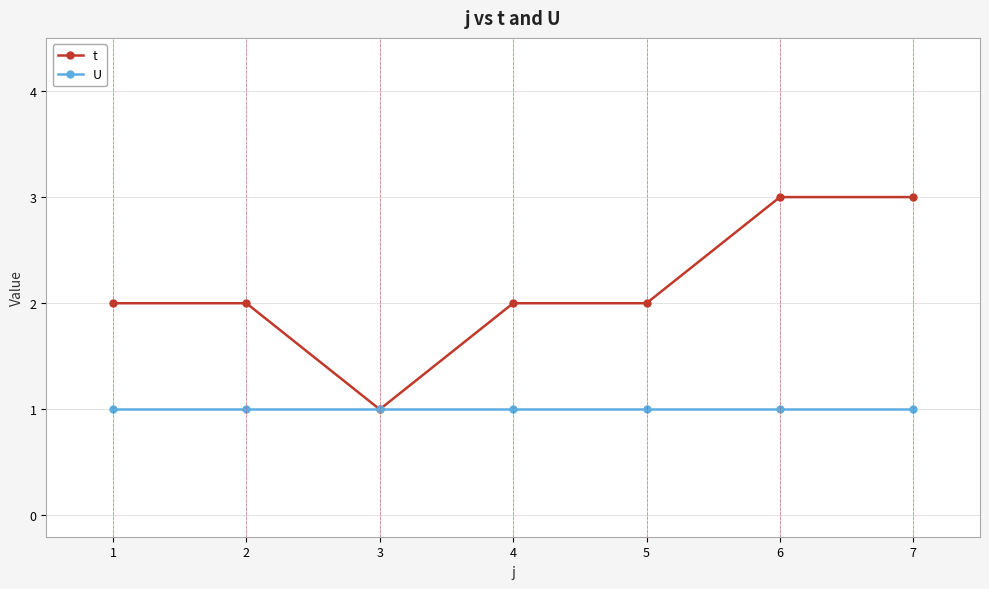

The value of t at 5 is 2. True or false?

True